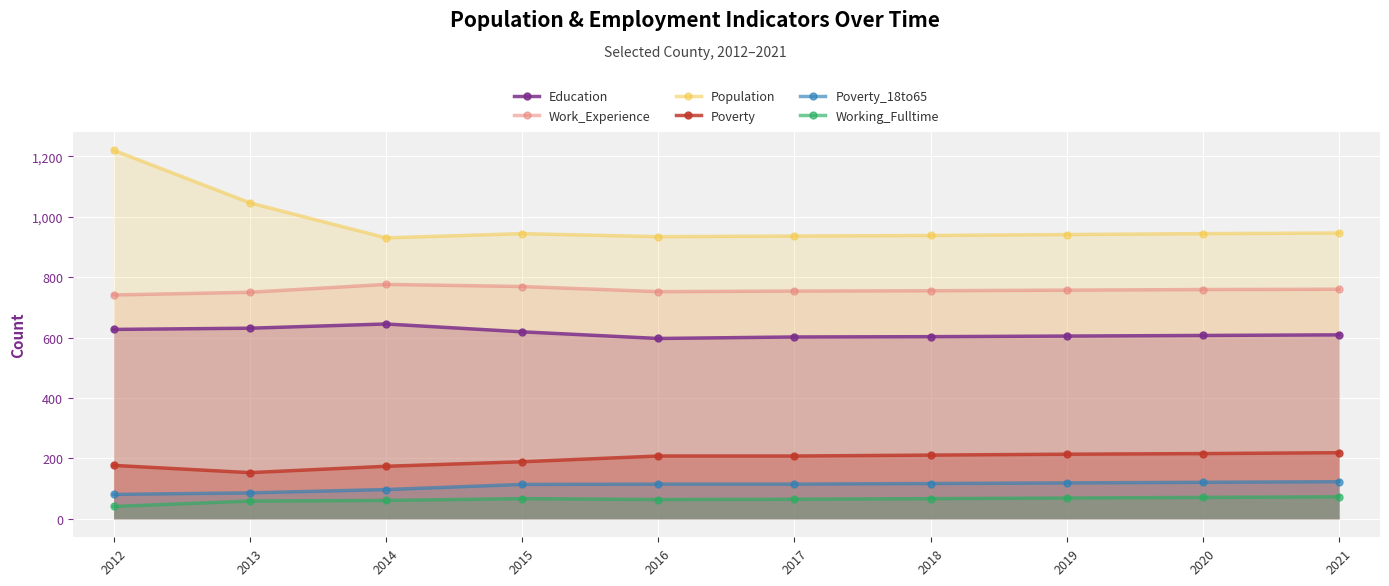

What is the difference between the second highest and second lowest values in the Poverty series?

42